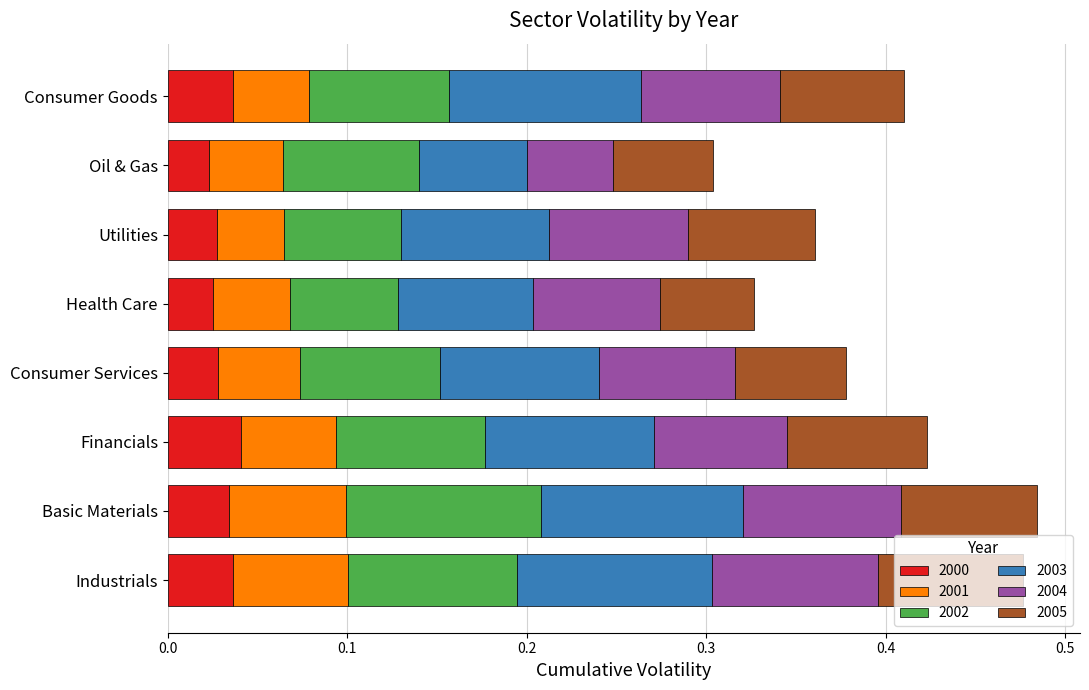

What is the total value across all series at Consumer Goods?

0.4